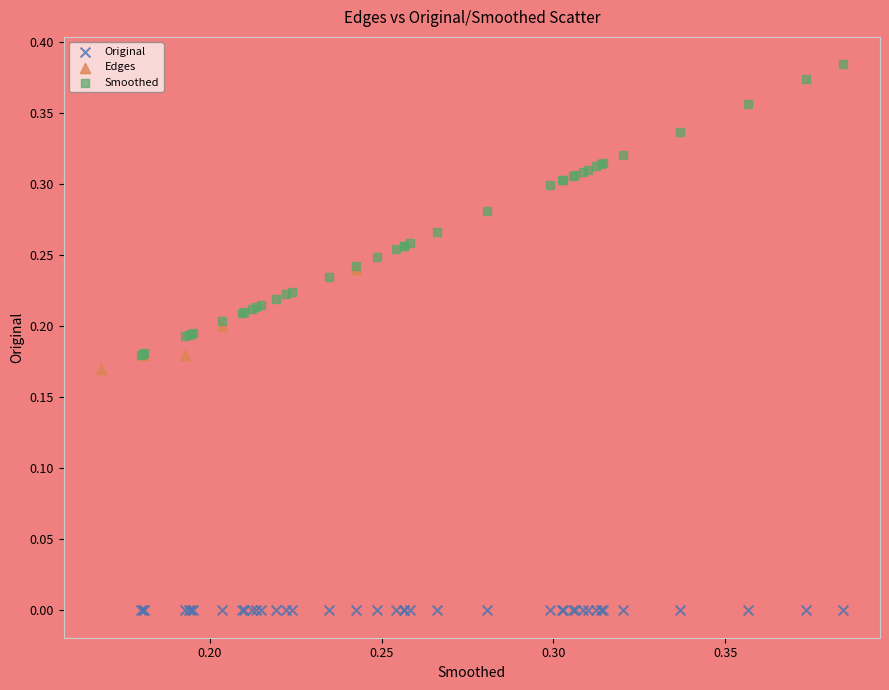

Which series reaches the maximum Y coordinate?

Smoothed